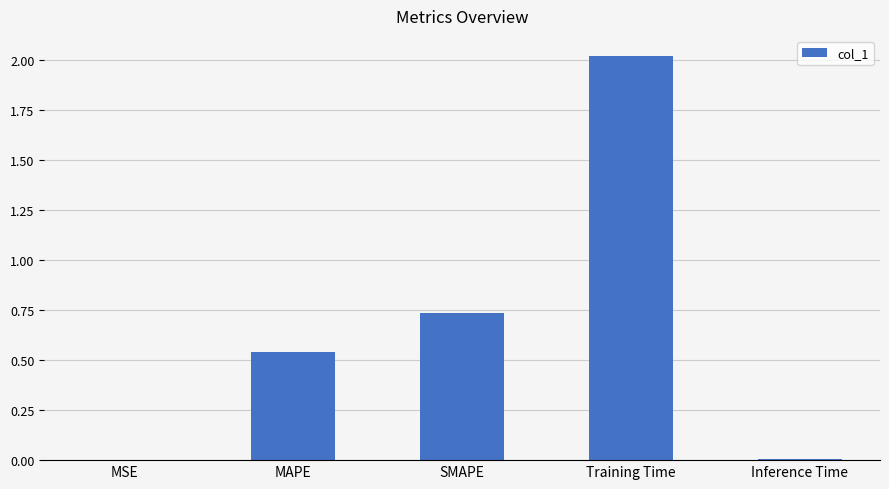

What is the sum of the values at MAPE and Training Time?

2.6